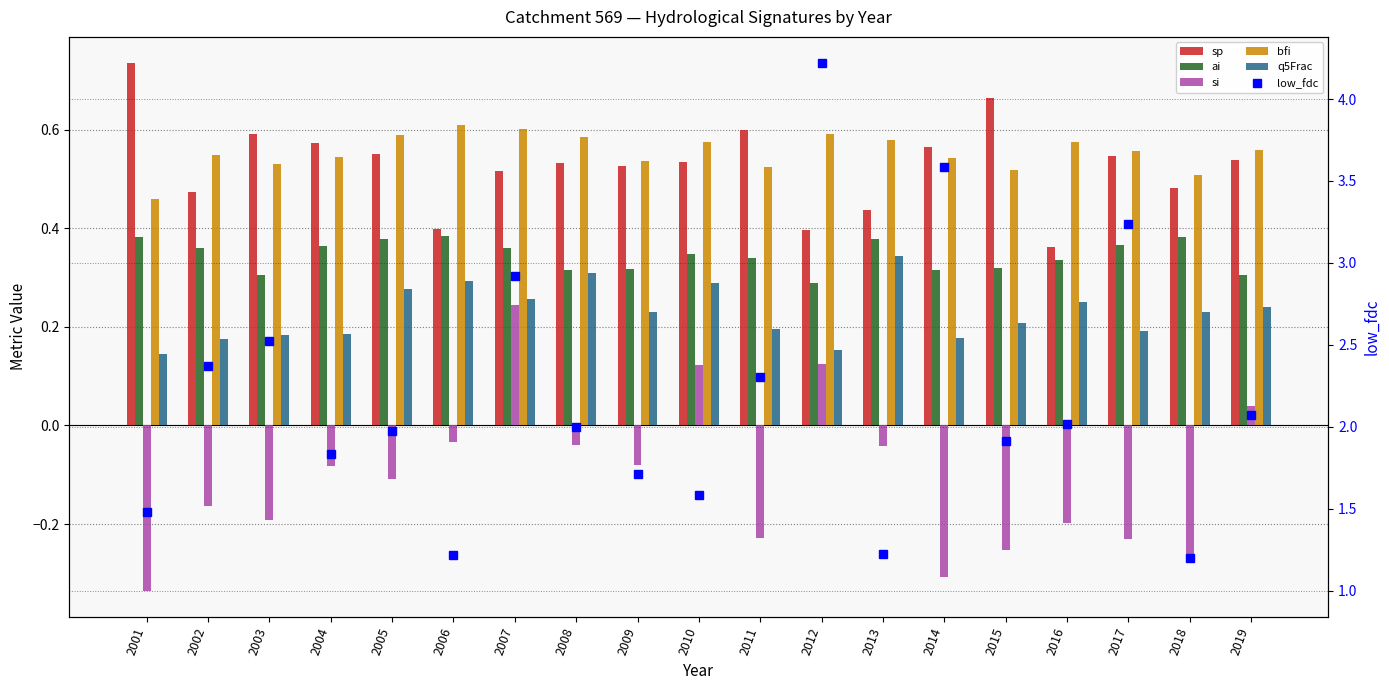

Reading left to right, transcribe all the data shown in this chart.

sp: 2001=0.7	2002=0.5	2003=0.6	2004=0.6	2005=0.6	2006=0.4	2007=0.5	2008=0.5	2009=0.5	2010=0.5	2011=0.6	2012=0.4	2013=0.4	2014=0.6	2015=0.7	2016=0.4	2017=0.5	2018=0.5	2019=0.5
ai: 2001=0.4	2002=0.4	2003=0.3	2004=0.4	2005=0.4	2006=0.4	2007=0.4	2008=0.3	2009=0.3	2010=0.3	2011=0.3	2012=0.3	2013=0.4	2014=0.3	2015=0.3	2016=0.3	2017=0.4	2018=0.4	2019=0.3
si: 2001=-0.3	2002=-0.2	2003=-0.2	2004=-0.1	2005=-0.1	2006=-0.0	2007=0.2	2008=-0.0	2009=-0.1	2010=0.1	2011=-0.2	2012=0.1	2013=-0.0	2014=-0.3	2015=-0.3	2016=-0.2	2017=-0.2	2018=-0.3	2019=0.0
bfi: 2001=0.5	2002=0.5	2003=0.5	2004=0.5	2005=0.6	2006=0.6	2007=0.6	2008=0.6	2009=0.5	2010=0.6	2011=0.5	2012=0.6	2013=0.6	2014=0.5	2015=0.5	2016=0.6	2017=0.6	2018=0.5	2019=0.6
q5Frac: 2001=0.1	2002=0.2	2003=0.2	2004=0.2	2005=0.3	2006=0.3	2007=0.3	2008=0.3	2009=0.2	2010=0.3	2011=0.2	2012=0.2	2013=0.3	2014=0.2	2015=0.2	2016=0.2	2017=0.2	2018=0.2	2019=0.2
low_fdc: 2001=1.5	2002=2.4	2003=2.5	2004=1.8	2005=2.0	2006=1.2	2007=2.9	2008=2.0	2009=1.7	2010=1.6	2011=2.3	2012=4.2	2013=1.2	2014=3.6	2015=1.9	2016=2.0	2017=3.2	2018=1.2	2019=2.1